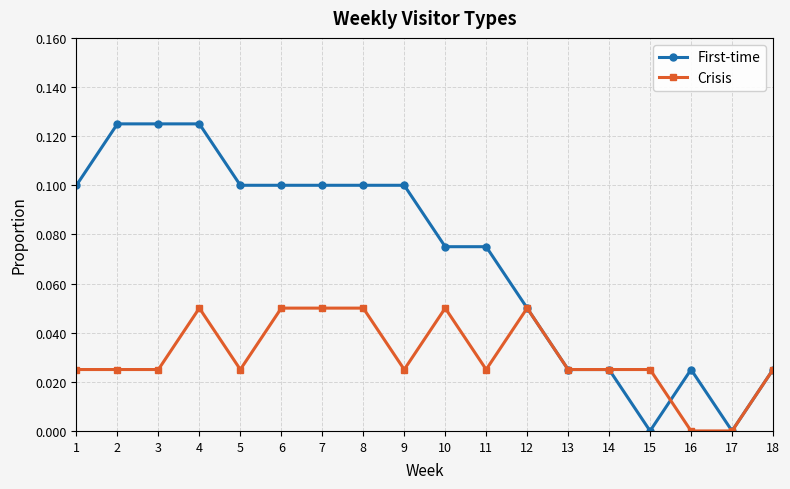

How many lines are shown in the chart?

2